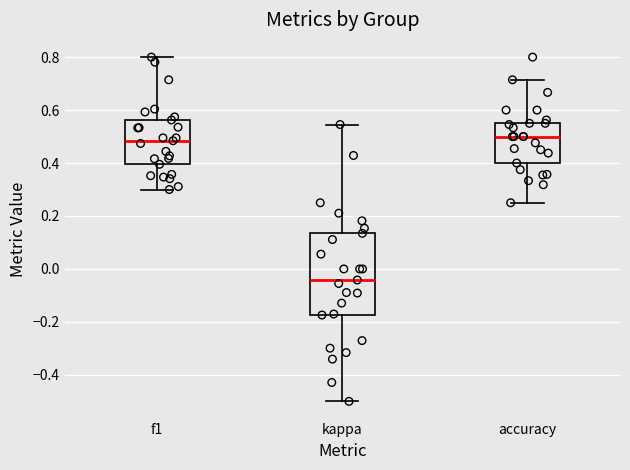

Where does the upper whisker of the box for accuracy end on the y-axis? The values are not printed on the chart, so give them approximately, as read against the axis.

0.72